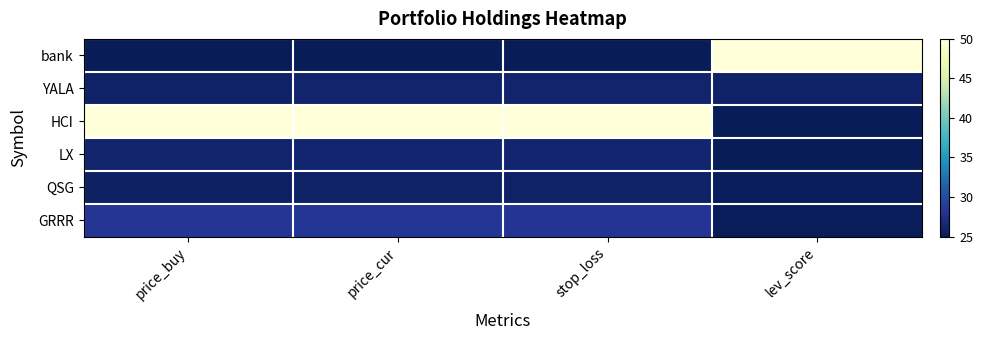

Reading left to right, extract all data points from this chart.

bank: price_buy=25.0	price_cur=25.0	stop_loss=25.0	lev_score=50.0
YALA: price_buy=25.7	price_cur=26.1	stop_loss=26.1	lev_score=25.8
HCI: price_buy=50.0	price_cur=50.0	stop_loss=50.0	lev_score=25.0
LX: price_buy=26.1	price_cur=26.2	stop_loss=26.2	lev_score=25.0
QSG: price_buy=25.6	price_cur=25.7	stop_loss=25.7	lev_score=25.3
GRRR: price_buy=28.3	price_cur=28.3	stop_loss=28.2	lev_score=25.2